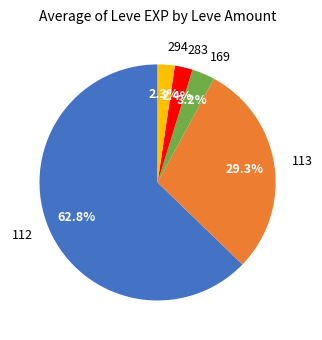

Is there any slice that represents more than half of the pie?

Yes